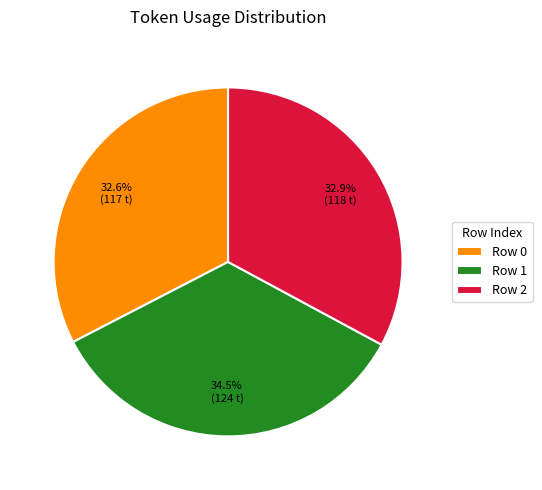

To the nearest percent, what is the difference between the largest and smallest slice percentages?

2%